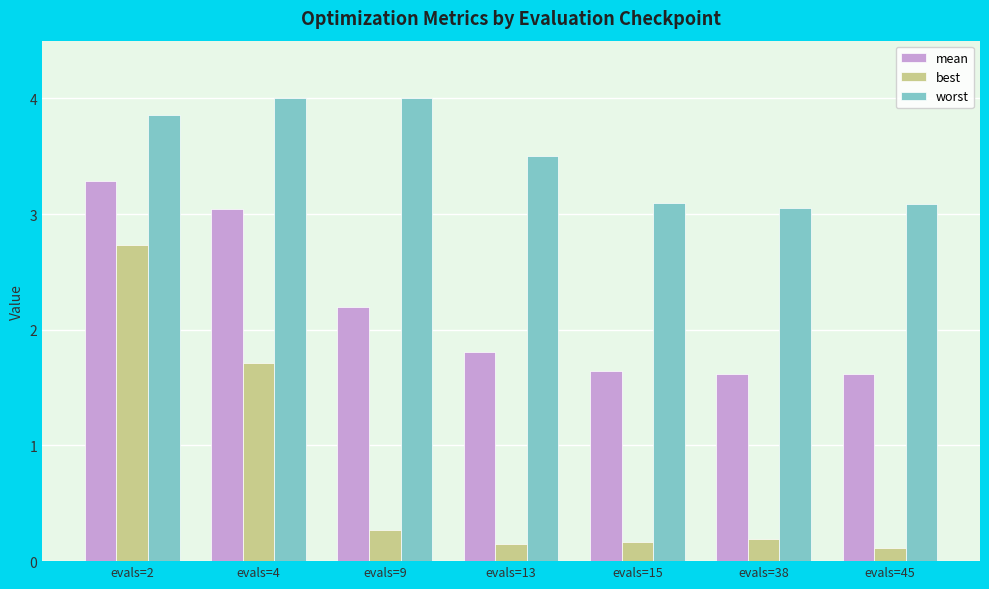

Are the bars horizontal?

No